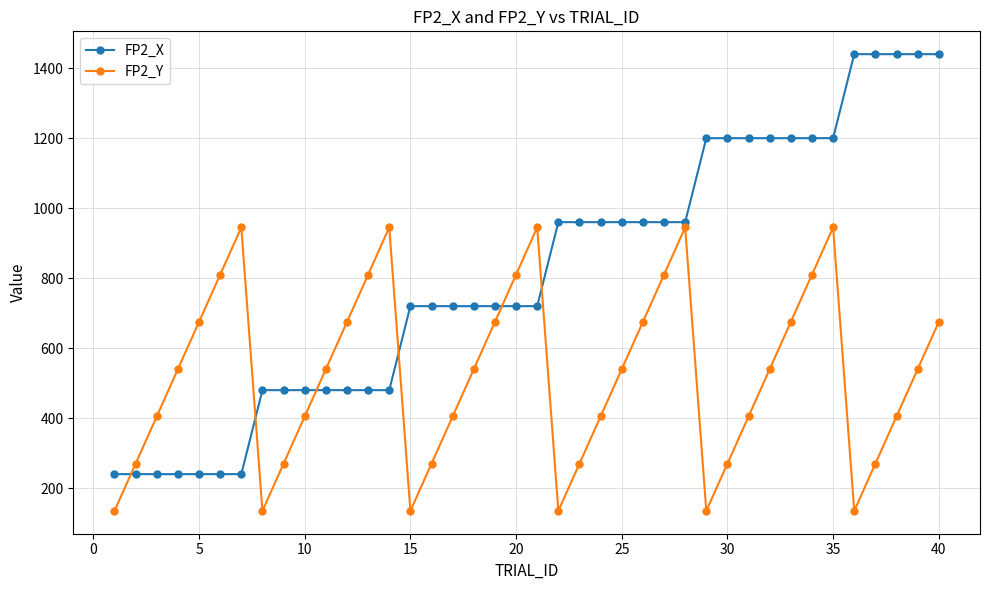

What is the value of the FP2_Y point at the 15th from the left?

135